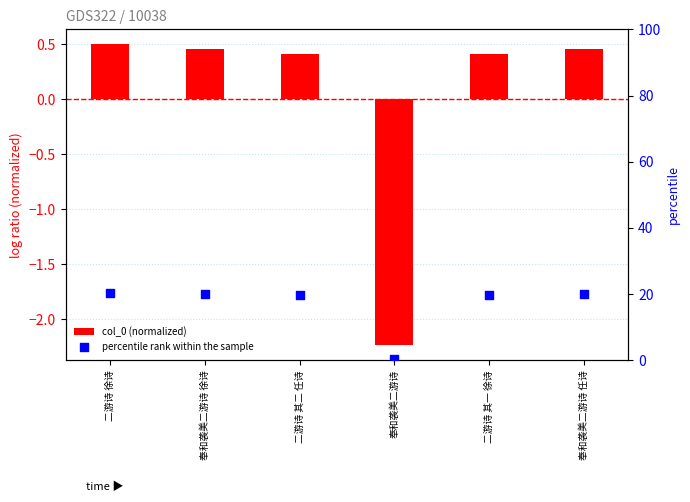

Is the value of col_0 (normalized) at 奉和袭美二游诗 greater than the value of percentile rank within the sample at 奉和袭美二游诗 徐诗?

No